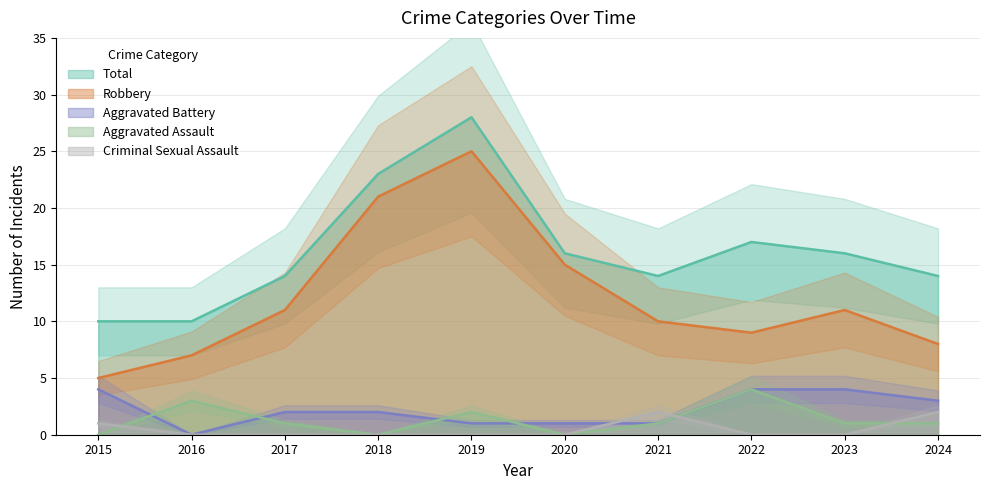

How many interior local valleys does the Aggravated Battery series have?

1